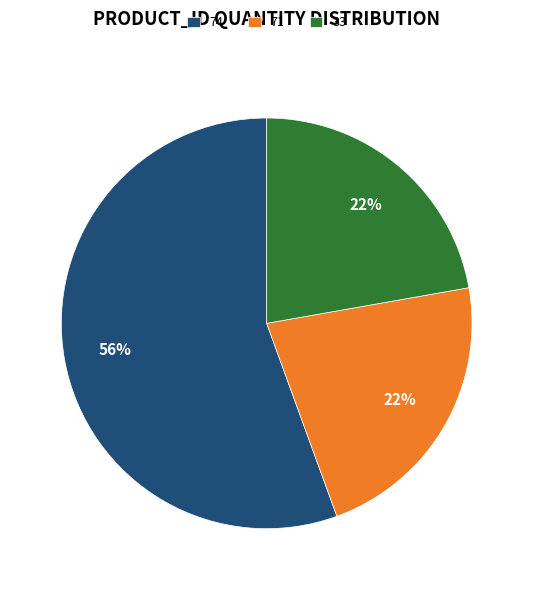

What is the largest slice in the pie chart?

74